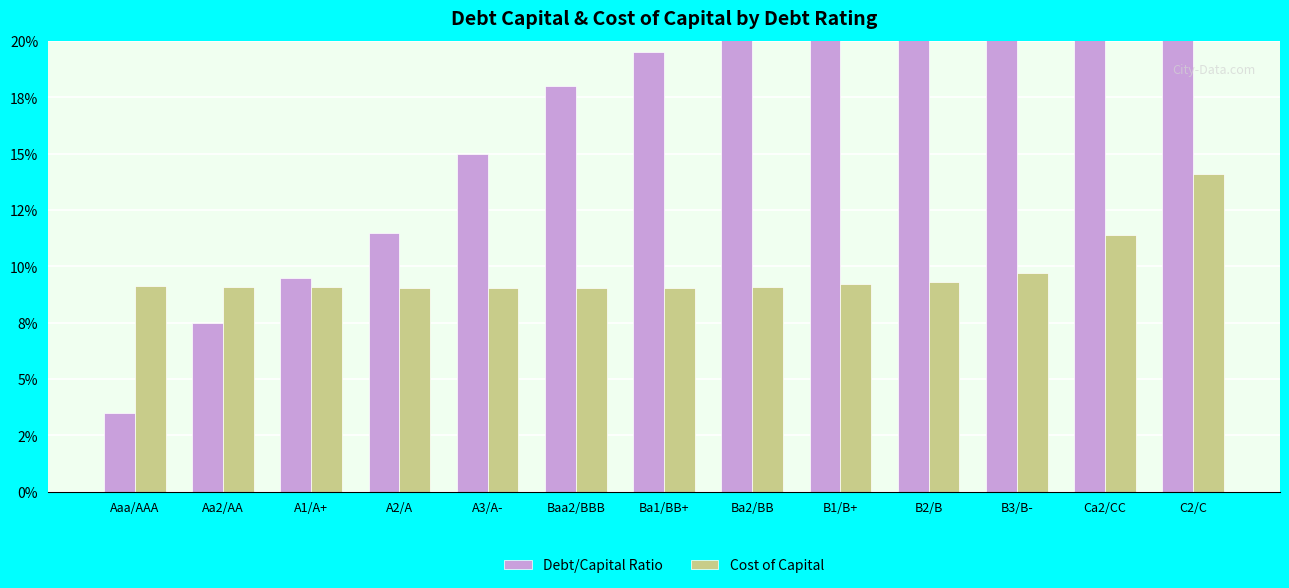

Reading left to right, what are all the values shown in this chart?

Debt/Capital Ratio: 0.0	0.1	0.1	0.1	0.1	0.2	0.2	0.2	0.2	0.3	0.3	0.3	0.4
Cost of Capital: 0.1	0.1	0.1	0.1	0.1	0.1	0.1	0.1	0.1	0.1	0.1	0.1	0.1